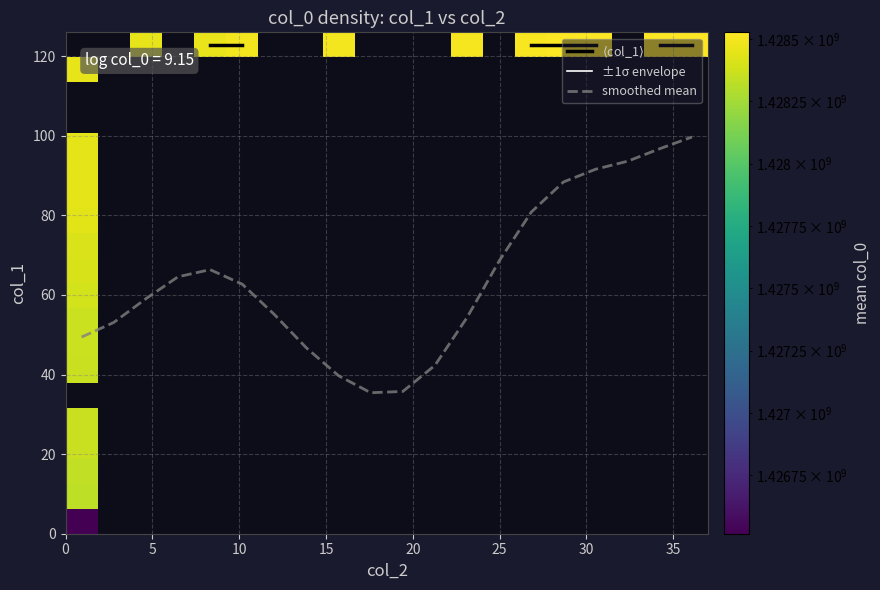

What is the lowest value of the smoothed mean series?

35.4